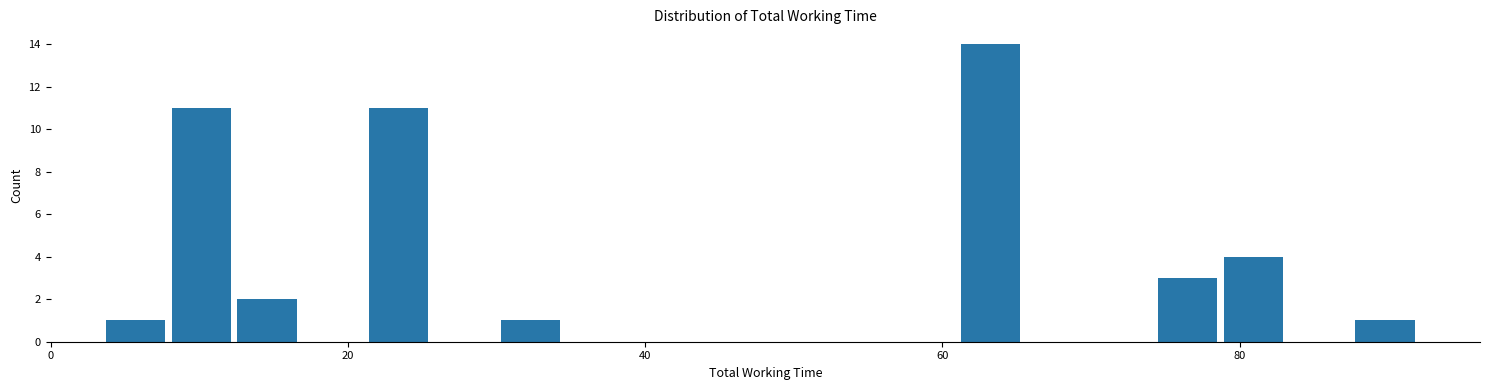

Around what value on the x-axis is the tallest bar? Give the approximate position of its centre, as read against the axis.

64